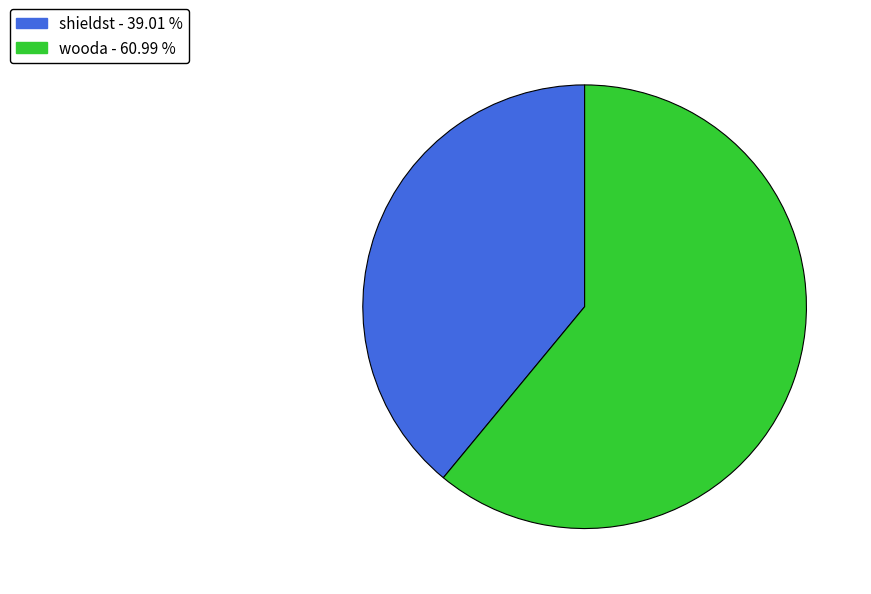

Count the number of slices in the pie.

2